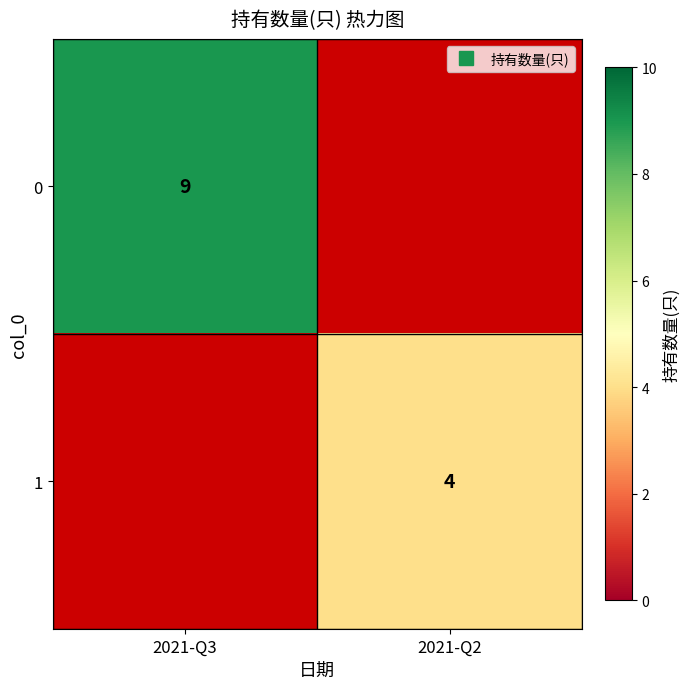

The value of 0 at 2021-Q3 is 9.0. True or false?

True